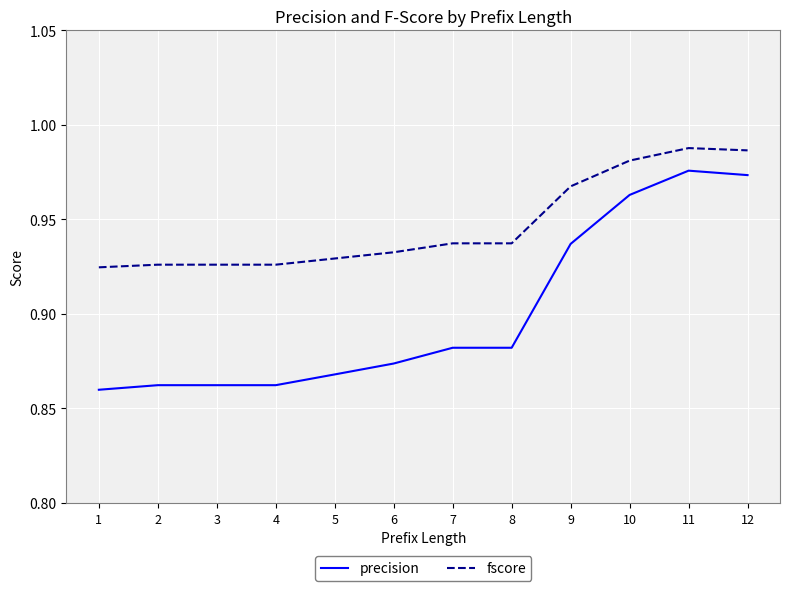

Rank the series by their average value, from highest to lowest.

fscore, precision